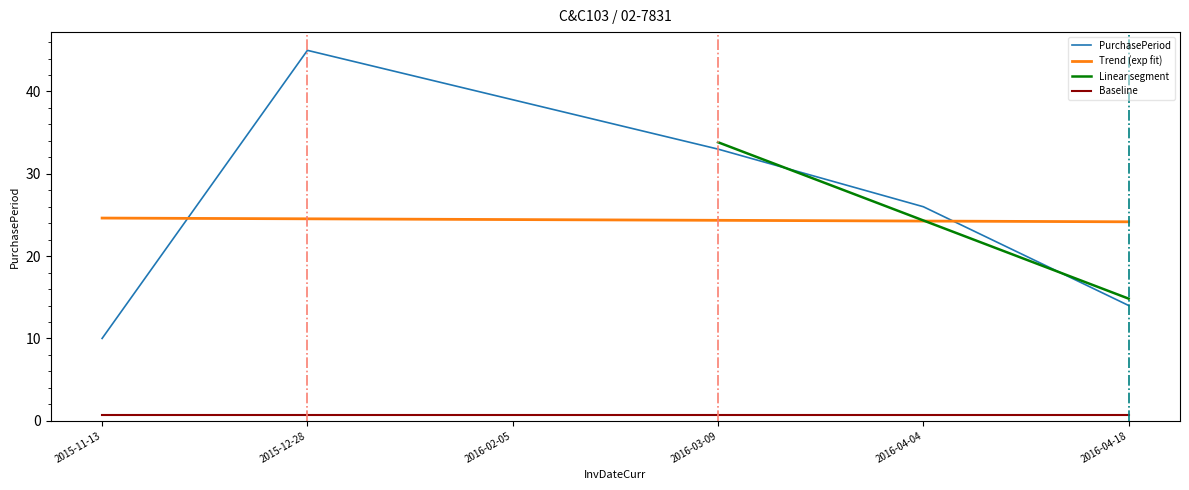

What is the sum of the values at 2015-12-28 and 2016-04-04?

71